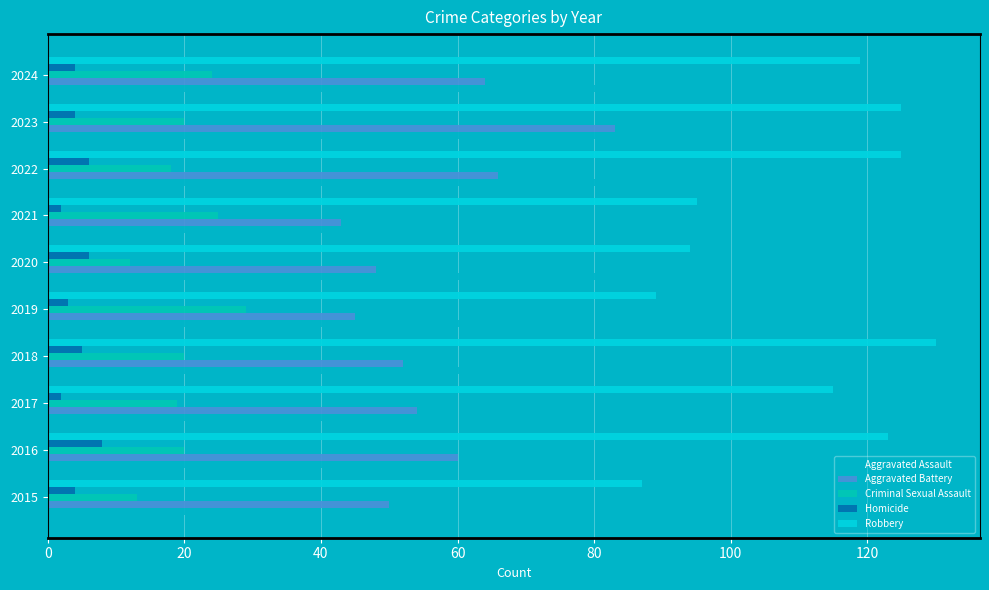

Count the number of data series in this chart.

5